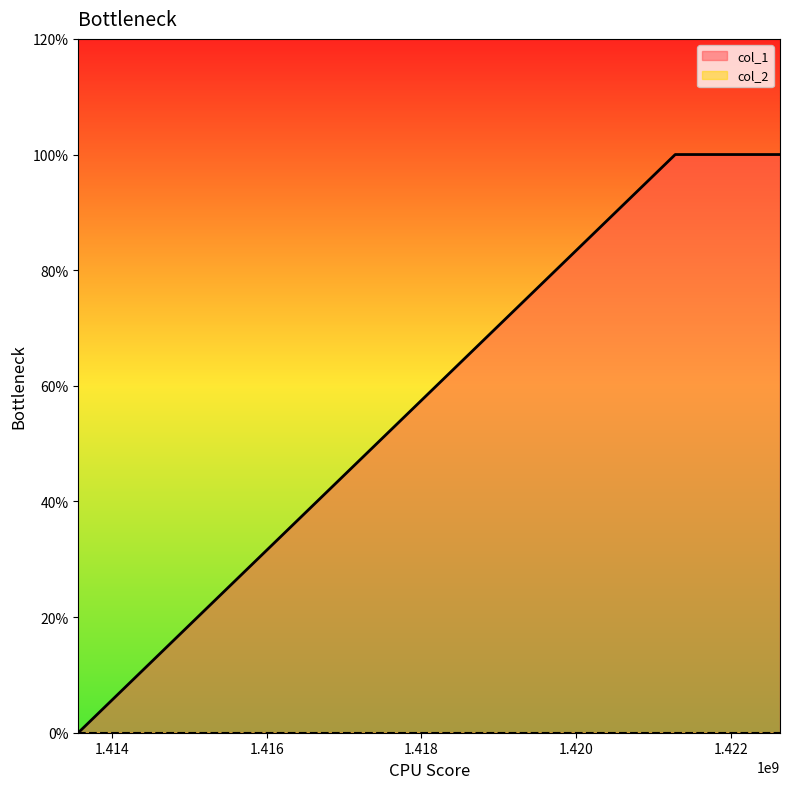

How many values are above zero?

2